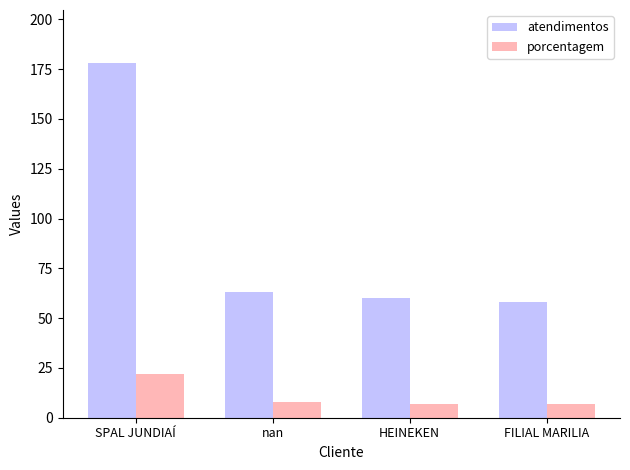

What is the difference between the maximum and minimum values in the atendimentos series?

120